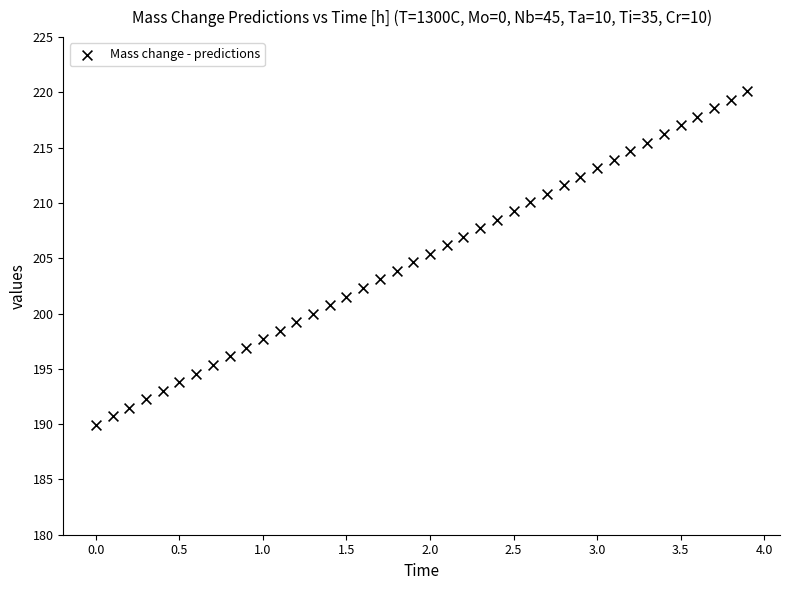

What is the range of Y values (max minus min)?

30.2